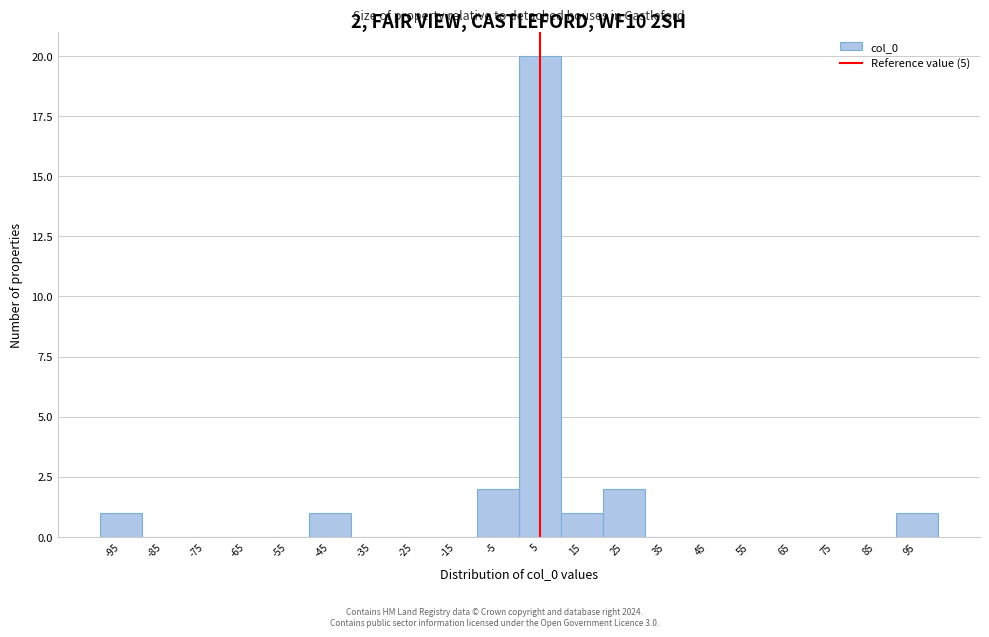

Which range on the x-axis has the tallest bar?

0 to 10